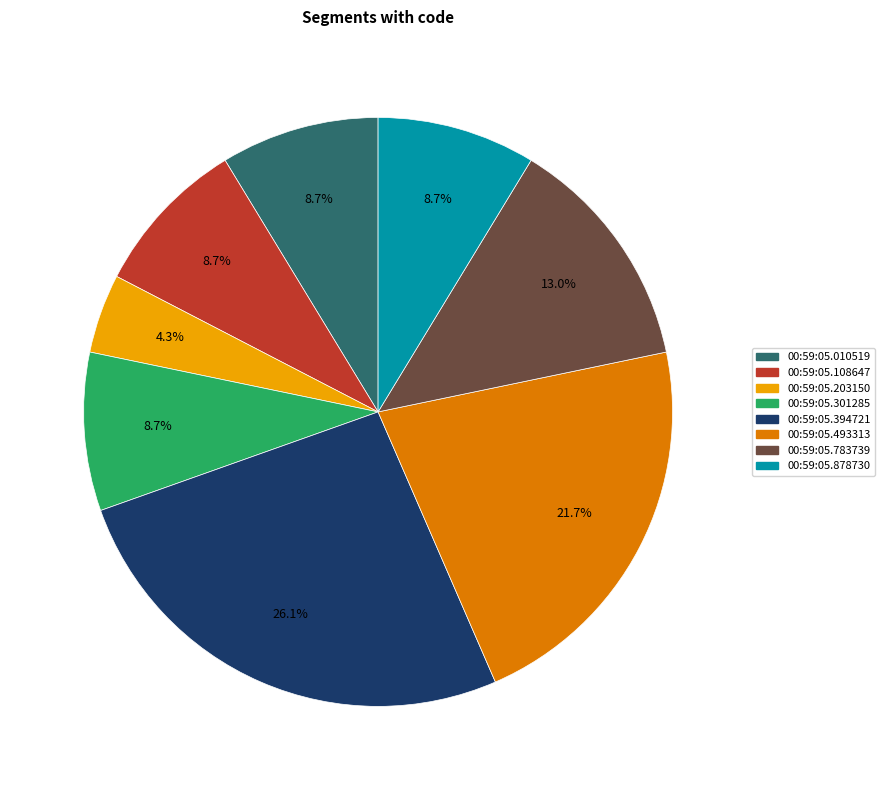

Does 00:59:05.878730 account for over 50% of the chart?

No